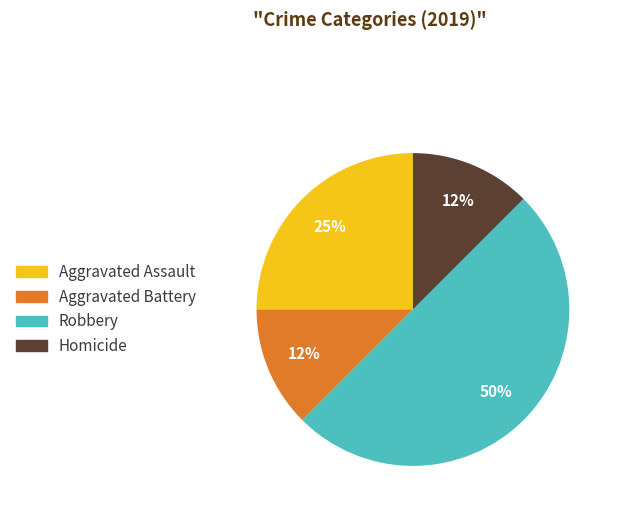

What percentage is the Aggravated Assault slice, to the nearest percent?

25%